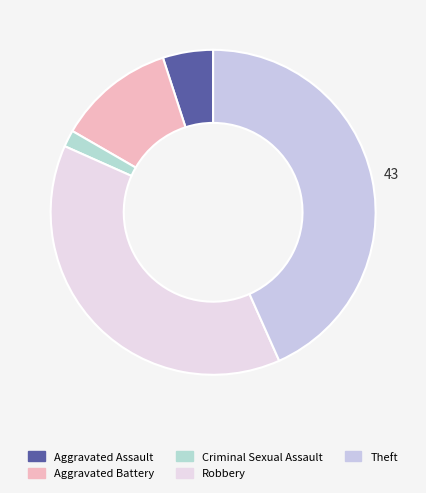

Which slice is the largest?

Theft